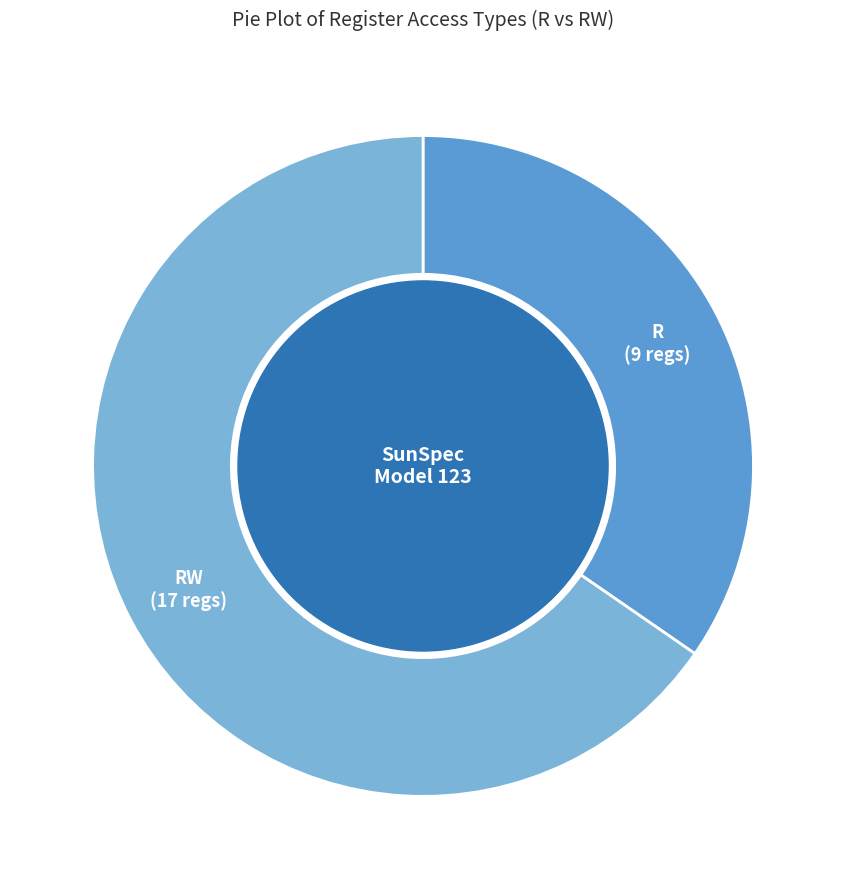

Rank the categories by value from highest to lowest.

RW, R